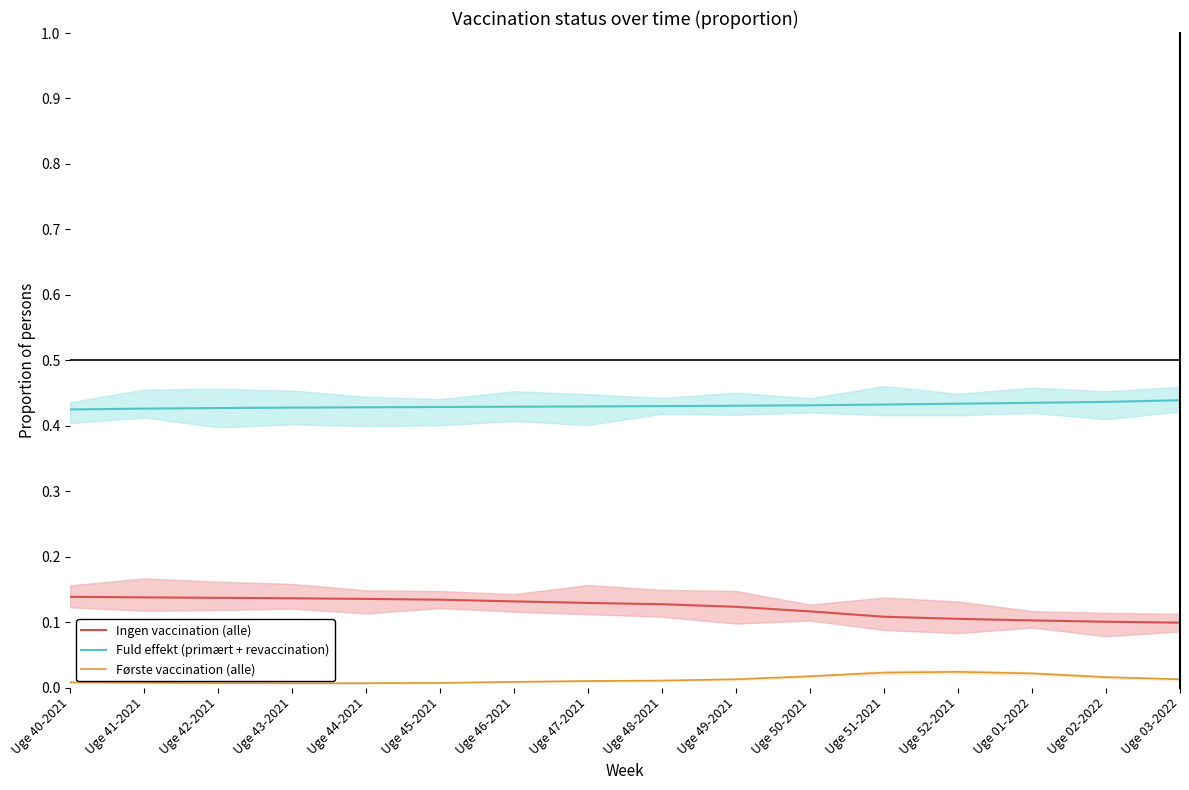

Reading left to right, list all the values displayed in this chart.

Ingen vaccination (alle): 0.1	0.1	0.1	0.1	0.1	0.1	0.1	0.1	0.1	0.1	0.1	0.1	0.1	0.1	0.1	0.1
Fuld effekt (primært + revaccination): 0.4	0.4	0.4	0.4	0.4	0.4	0.4	0.4	0.4	0.4	0.4	0.4	0.4	0.4	0.4	0.4
Første vaccination (alle): 0.0	0.0	0.0	0.0	0.0	0.0	0.0	0.0	0.0	0.0	0.0	0.0	0.0	0.0	0.0	0.0